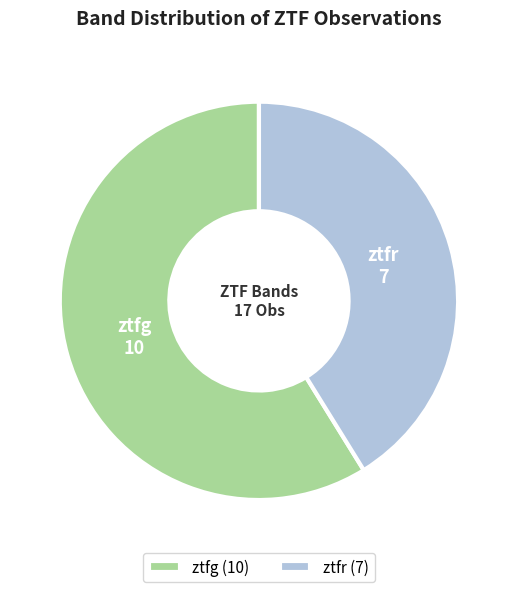

True or false: ztfg accounts for 59% of the total.

True